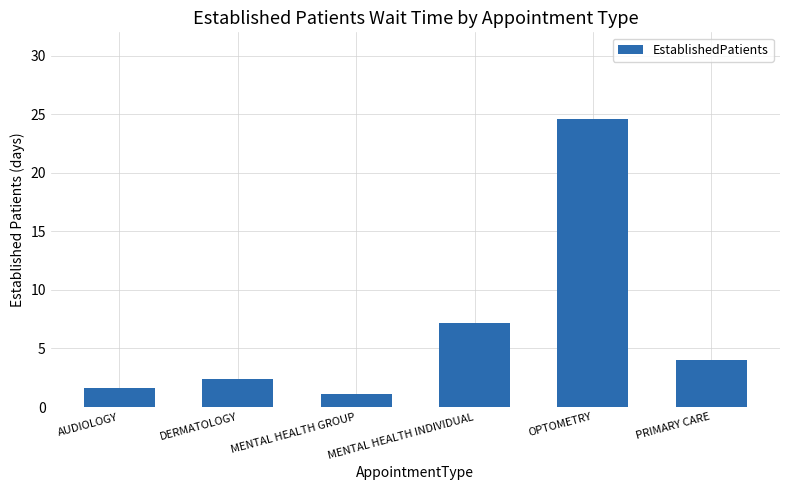

The value at DERMATOLOGY is 4.2. True or false?

False